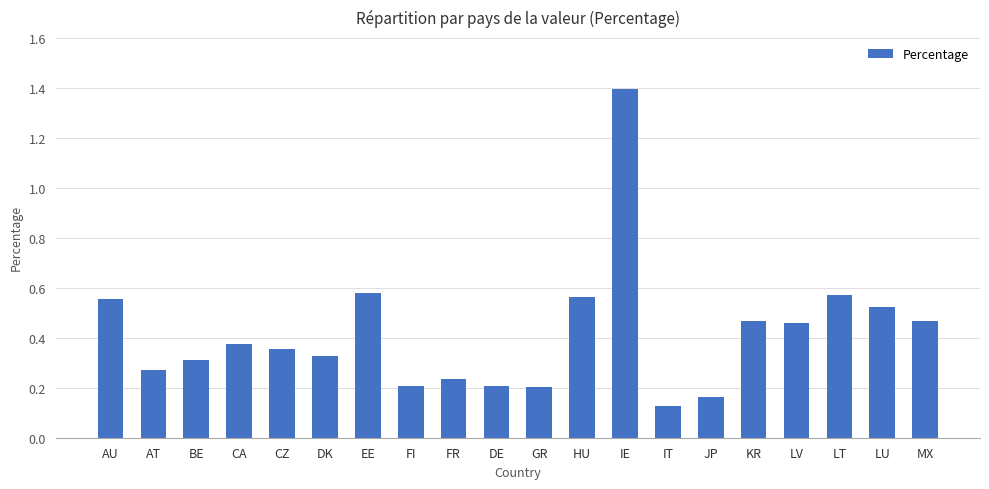

What position from the left is CA?

4